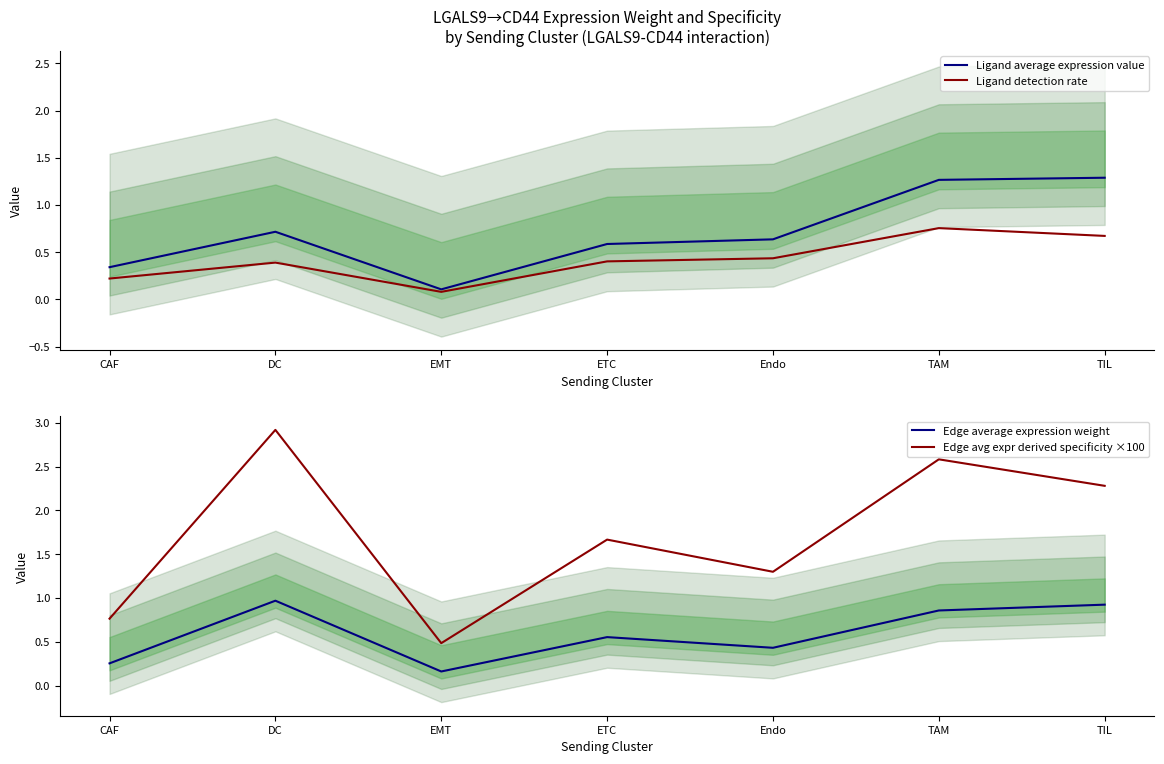

Which has a higher value, EMT or Endo?

Endo